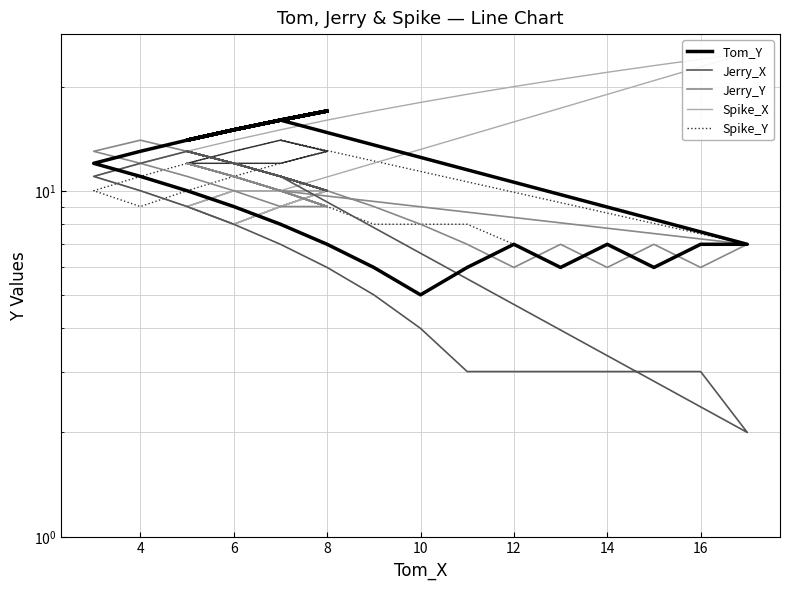

Is it true that Tom_Y equals 24 at 31?

False